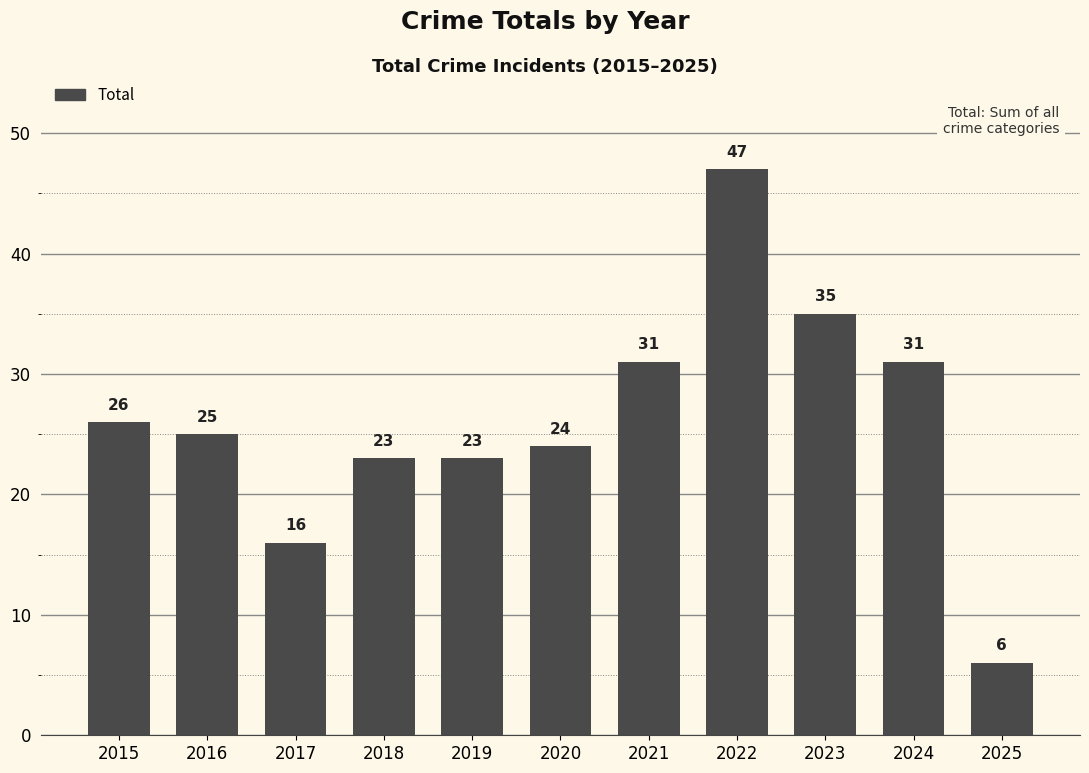

Is it true that the value at 2020 is 24?

True